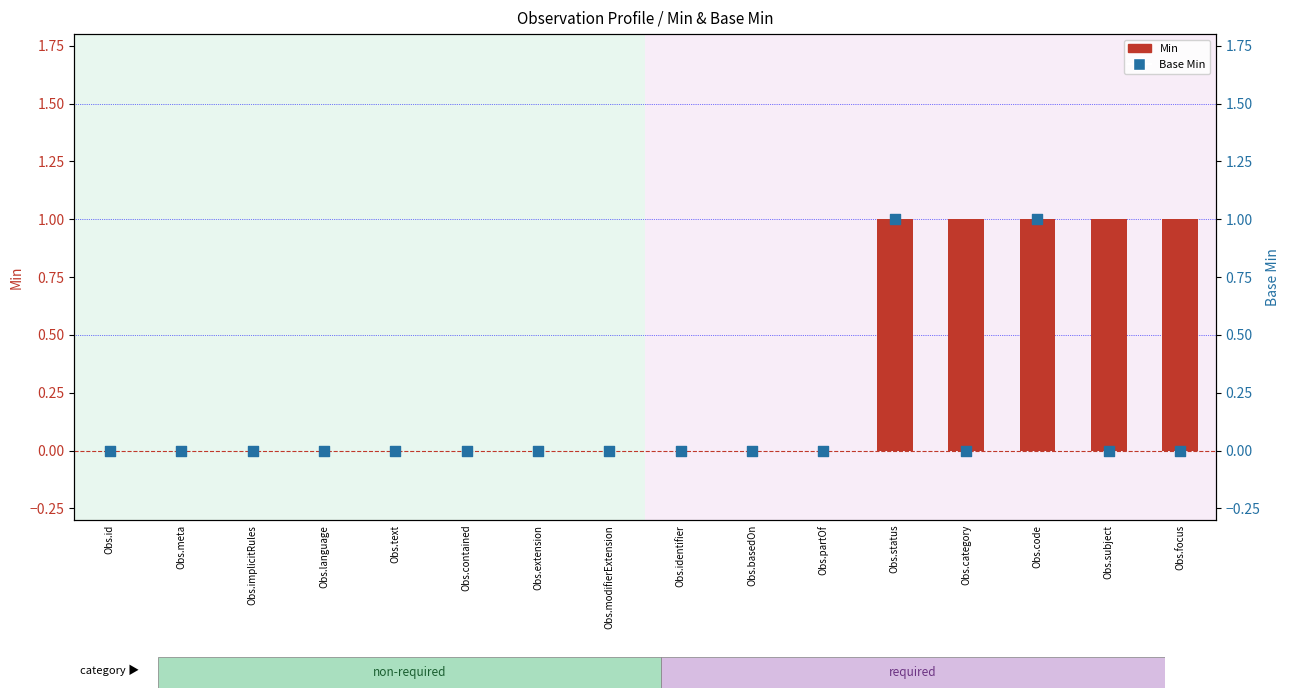

Which series has the largest total across all categories?

Min